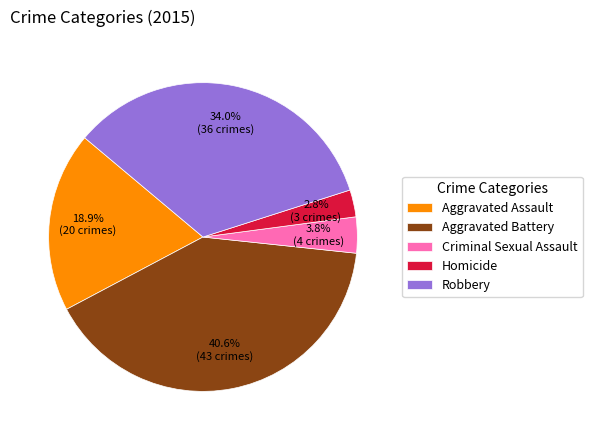

How many slices are in this pie chart?

5